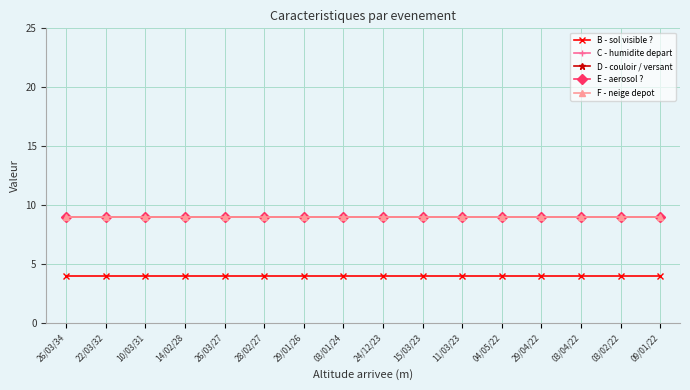

Is this an area chart (filled region under the line)?

No